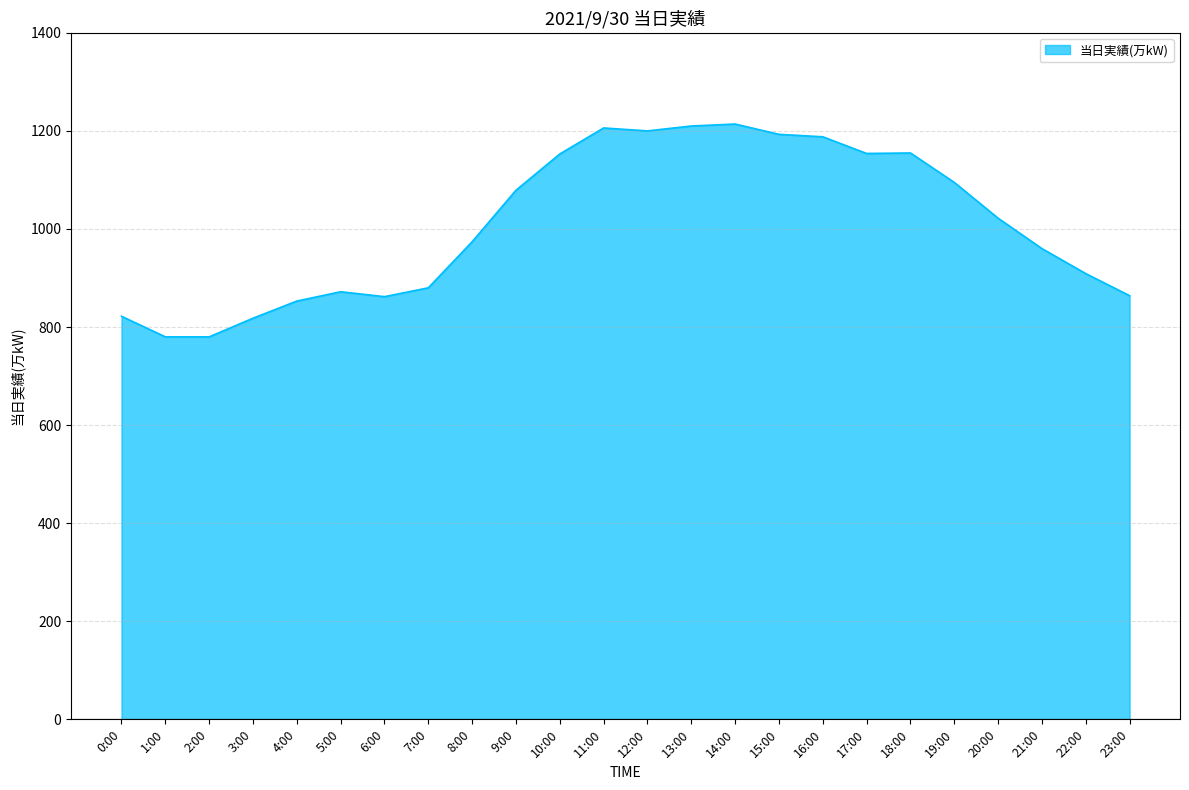

What is the smallest value displayed?

780